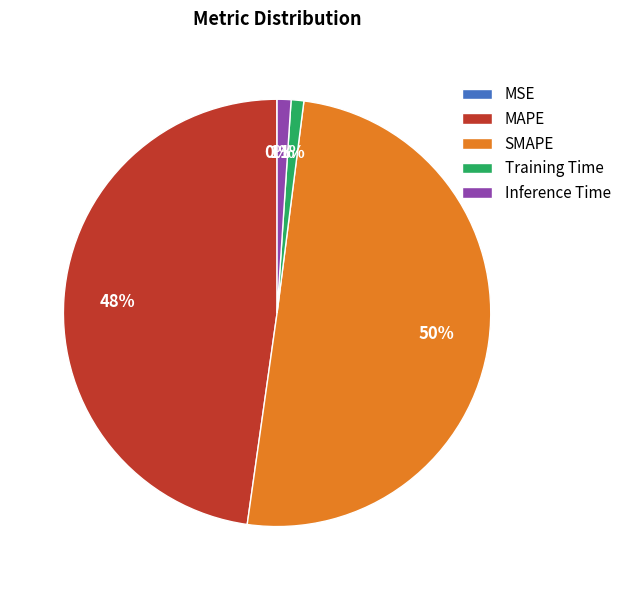

Which category accounts for the majority?

SMAPE